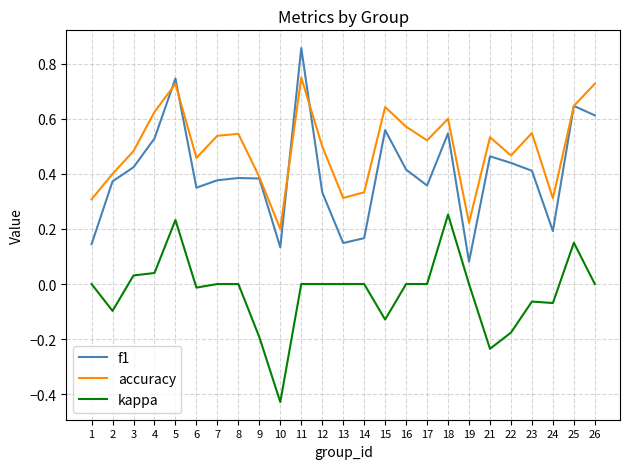

Rank the series by their average value, from highest to lowest.

accuracy, f1, kappa